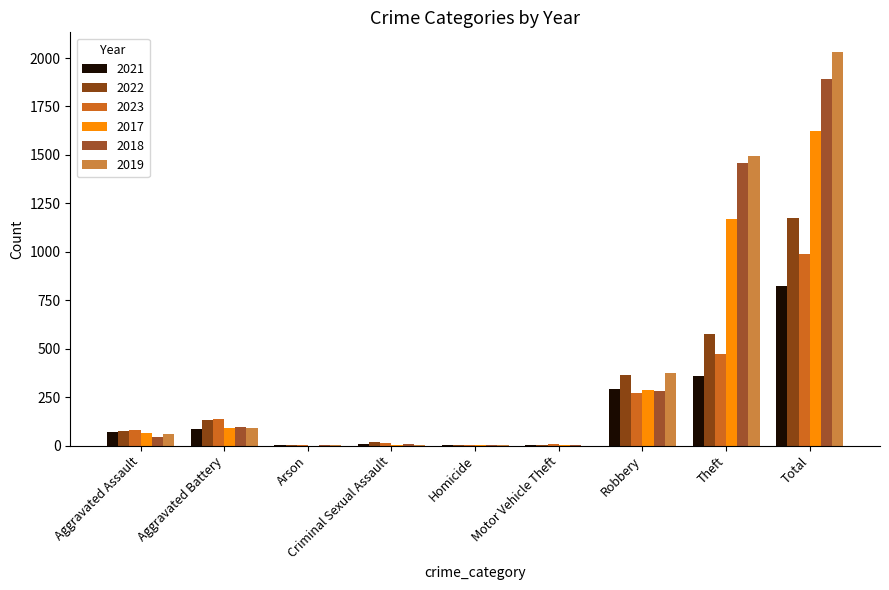

What is the value of the 2021 bar at the 8th from the left?

360